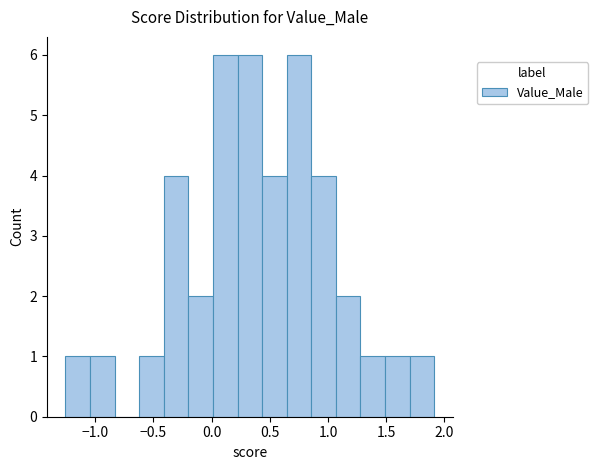

Reading left to right, transcribe this chart: for each bar, give the range it covers on the x-axis and its height. Neither the bar edges nor the heights are printed on the chart, so give them approximately, as read against the axes.

-1.25 to -1.05: 1
-1.05 to -0.85: 1
-0.85 to -0.60: 0
-0.60 to -0.40: 1
-0.40 to -0.20: 4
-0.20 to 0.00: 2
0.00 to 0.20: 6
0.20 to 0.45: 6
0.45 to 0.65: 4
0.65 to 0.85: 6
0.85 to 1.05: 4
1.05 to 1.30: 2
1.30 to 1.50: 1
1.50 to 1.70: 1
1.70 to 1.90: 1